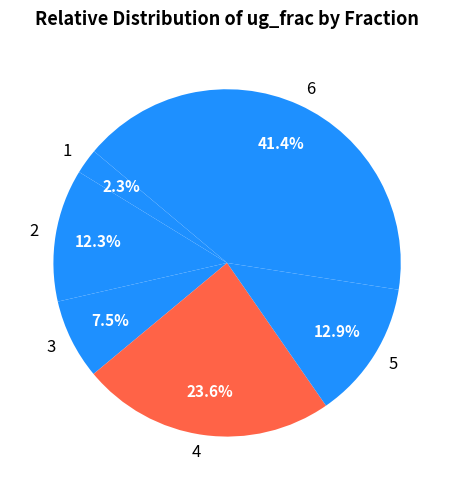

What is the total percentage of 3 and 1?

9.8%